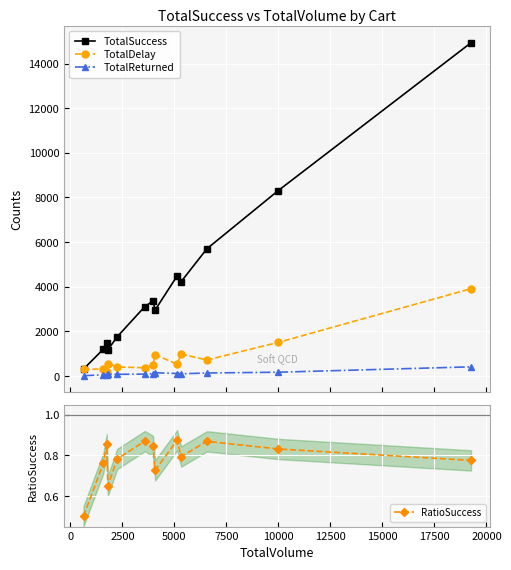

Reading left to right, what are all the values shown in this chart?

TotalSuccess: 318.0	1203.0	1497.0	1174.0	1759.0	3111.0	3362.0	2961.0	4489.0	4231.0	5702.0	8311.0	14931.0
TotalDelay: 296.0	324.0	194.0	547.0	410.0	376.0	499.0	963.0	530.0	991.0	721.0	1511.0	3914.0
TotalReturned: 20.0	55.0	59.0	82.0	80.0	89.0	109.0	151.0	116.0	104.0	139.0	174.0	415.0
RatioSuccess: 0.5	0.8	0.9	0.7	0.8	0.9	0.8	0.7	0.9	0.8	0.9	0.8	0.8